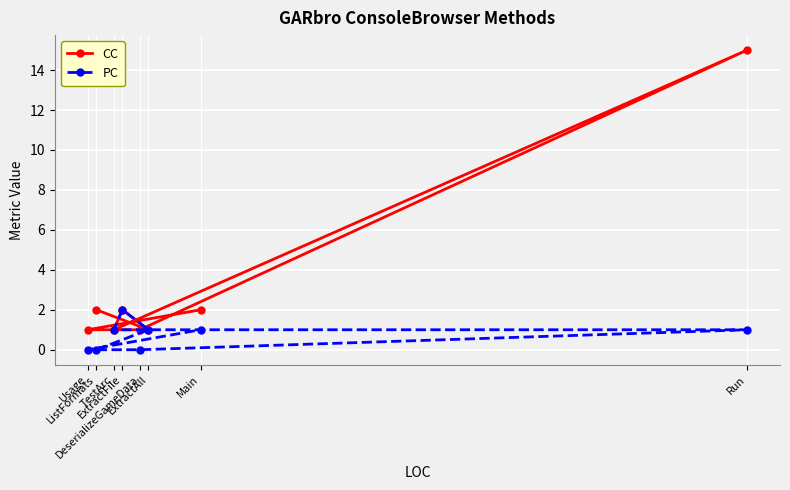

Which series has the largest total across all categories?

CC